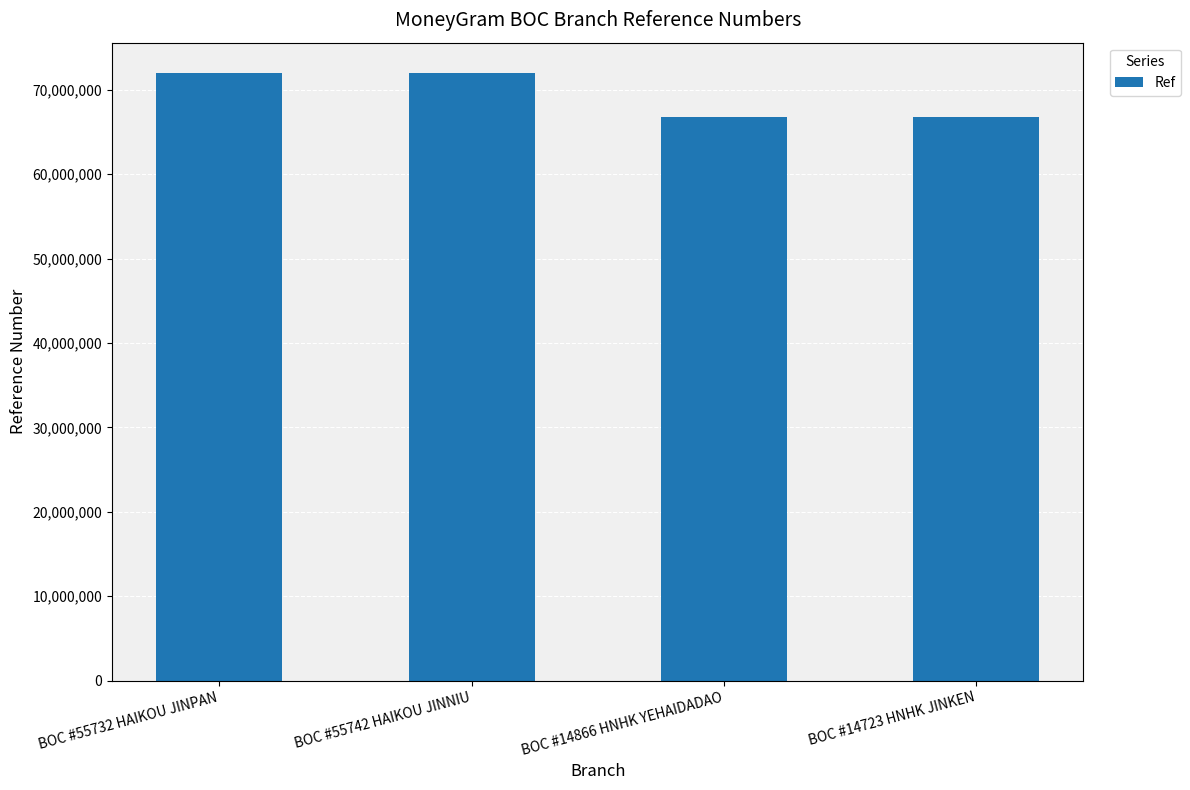

Approximately how many times larger is the value at BOC #14723 HNHK JINKEN compared to BOC #55732 HAIKOU JINPAN?

0.9